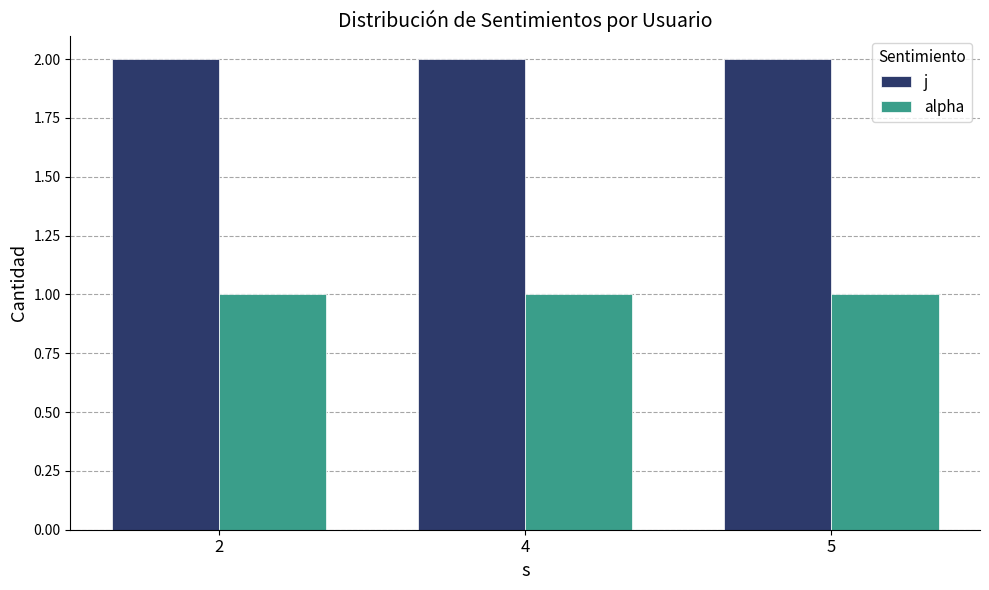

Reading left to right, transcribe all the data shown in this chart.

j: 2	2	2
alpha: 1	1	1